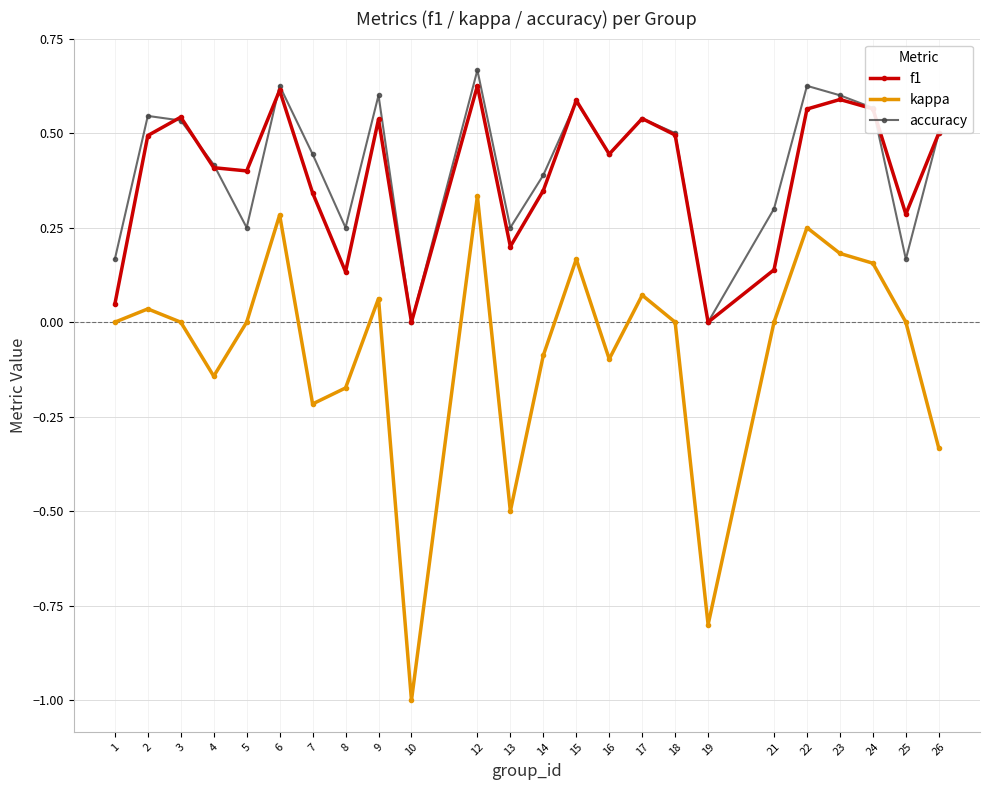

The value of accuracy at 16 is 0.7. True or false?

False